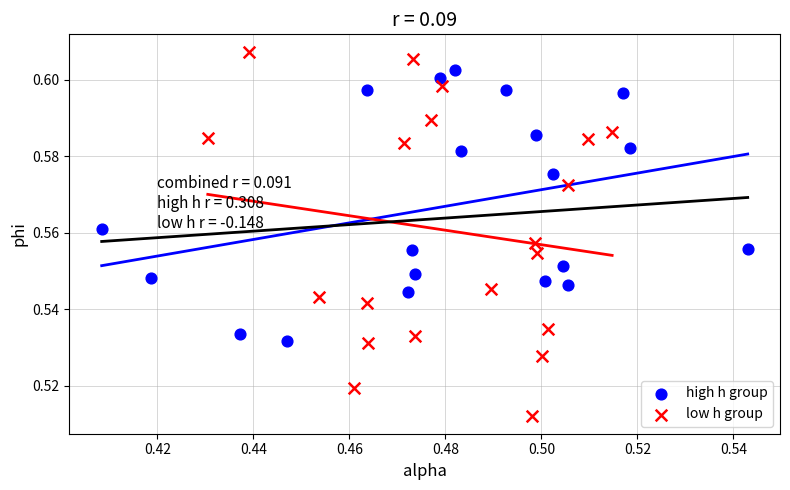

Which series contains the highest Y value?

low h group